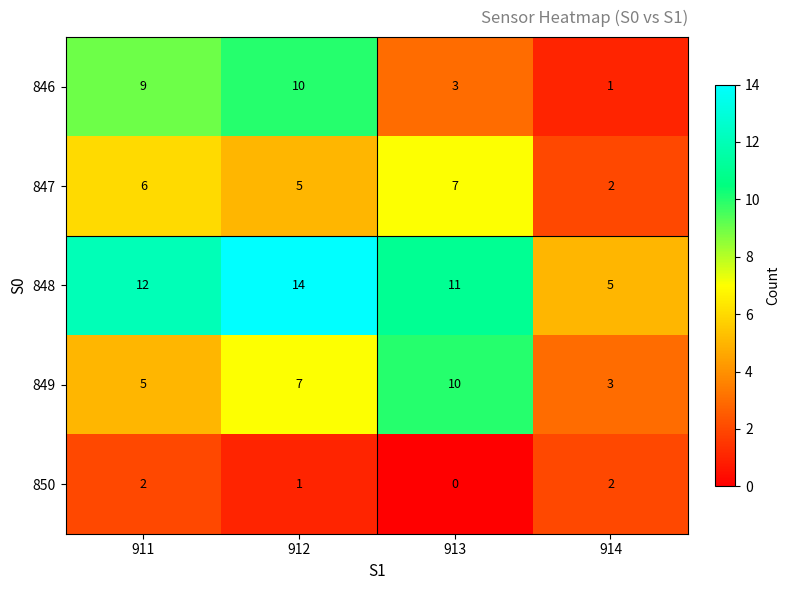

What is the sum of all 847 values?

20